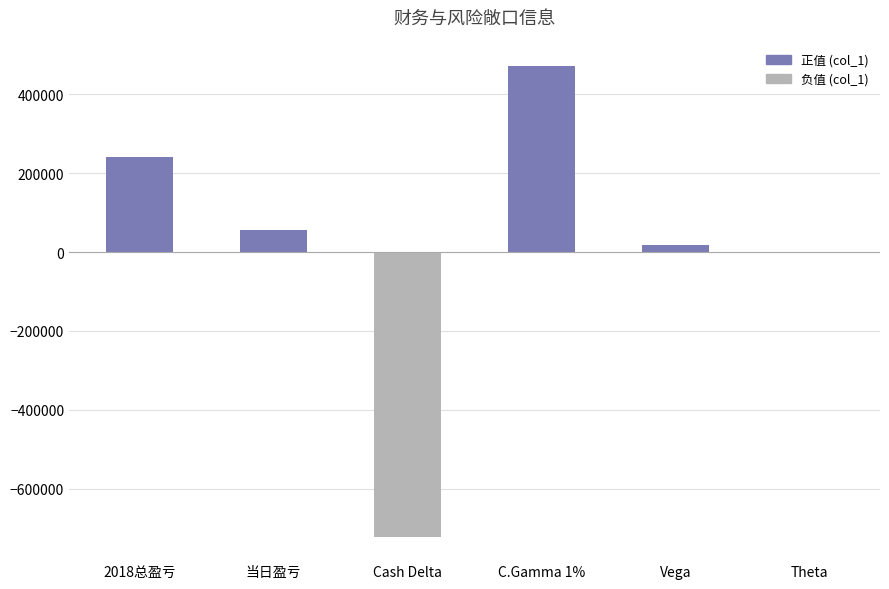

Which label corresponds to the largest value in the chart?

C.Gamma 1%